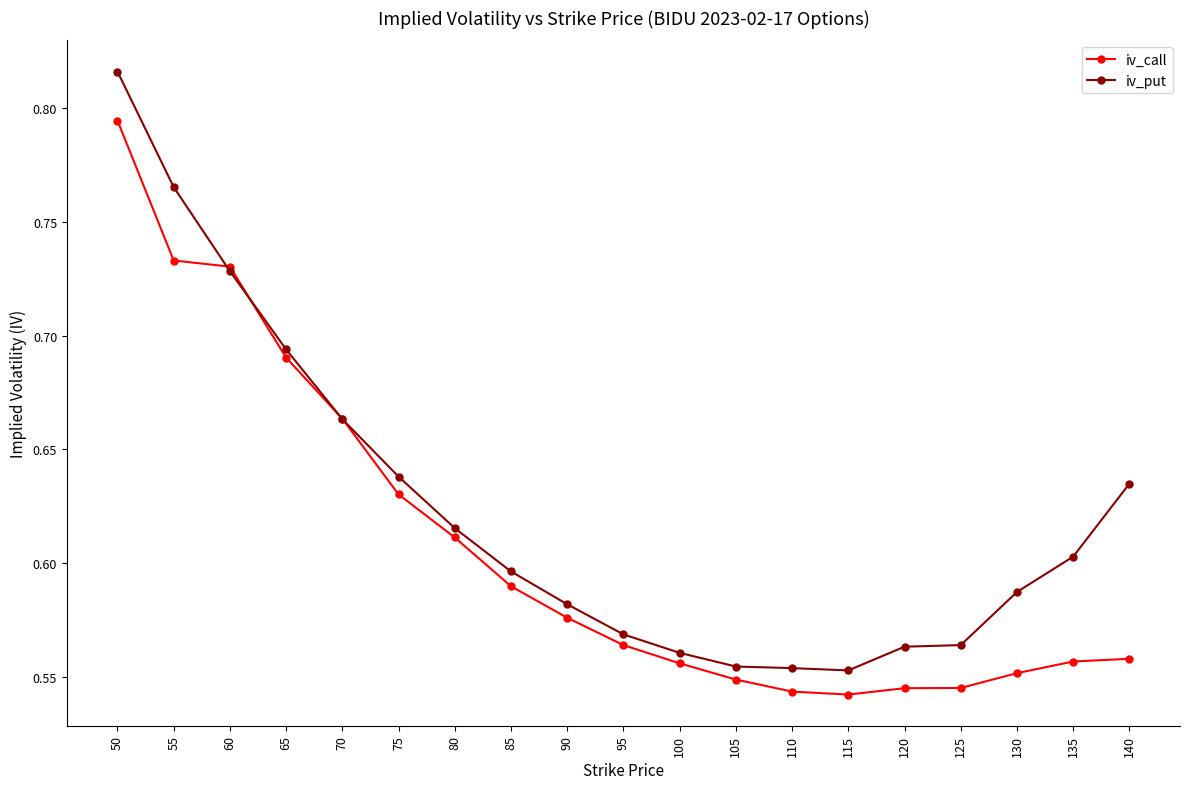

How many iv_put values are between 0 and 1?

19